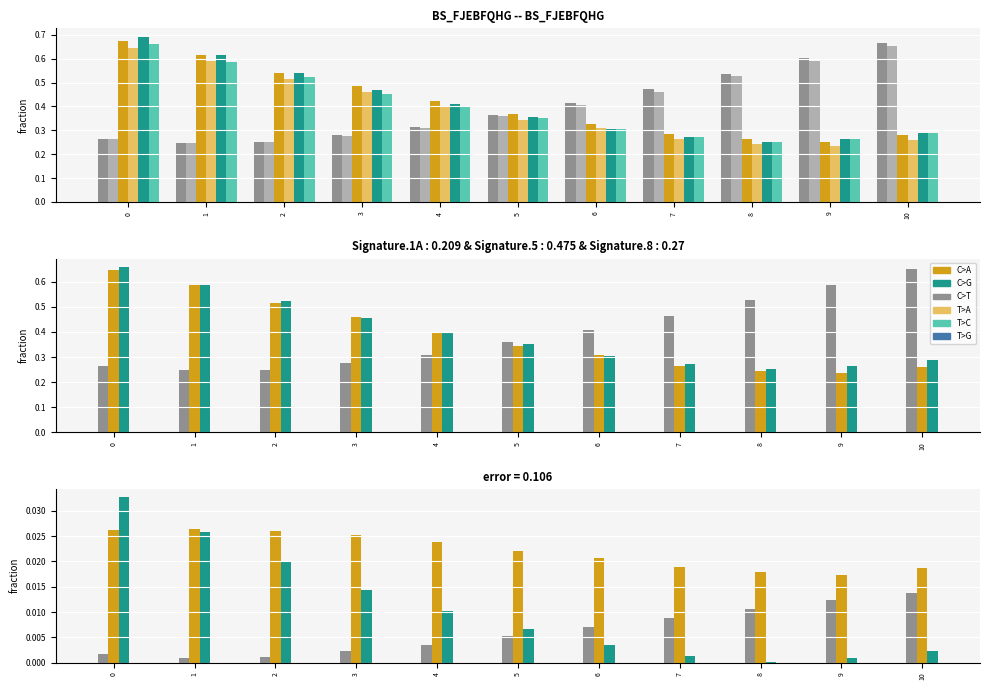

How many categories are shown in the chart?

11